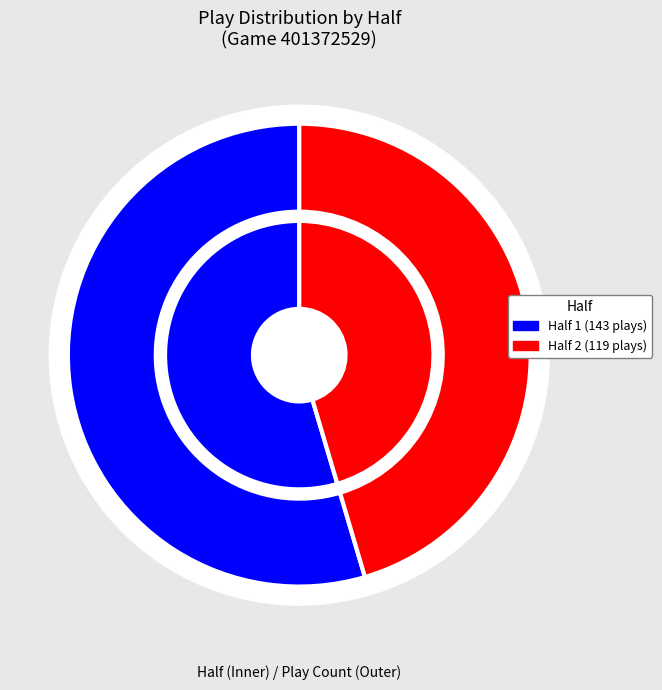

Rank the categories by value from lowest to highest.

Half 2, Half 1